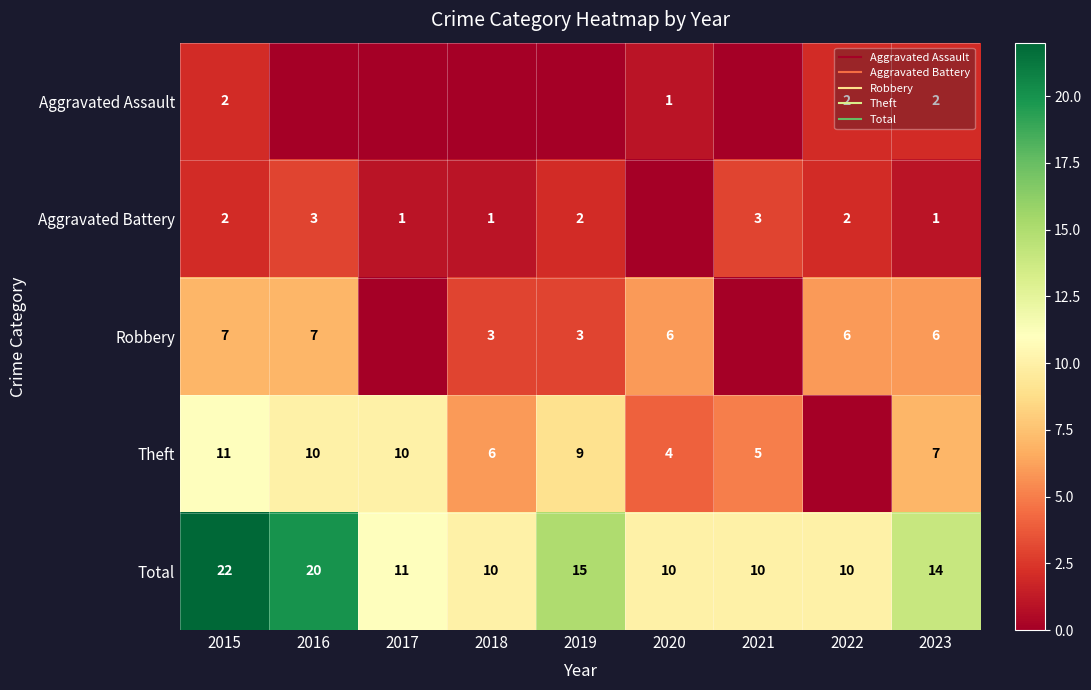

Is it true that Total equals 16 at 2021?

False